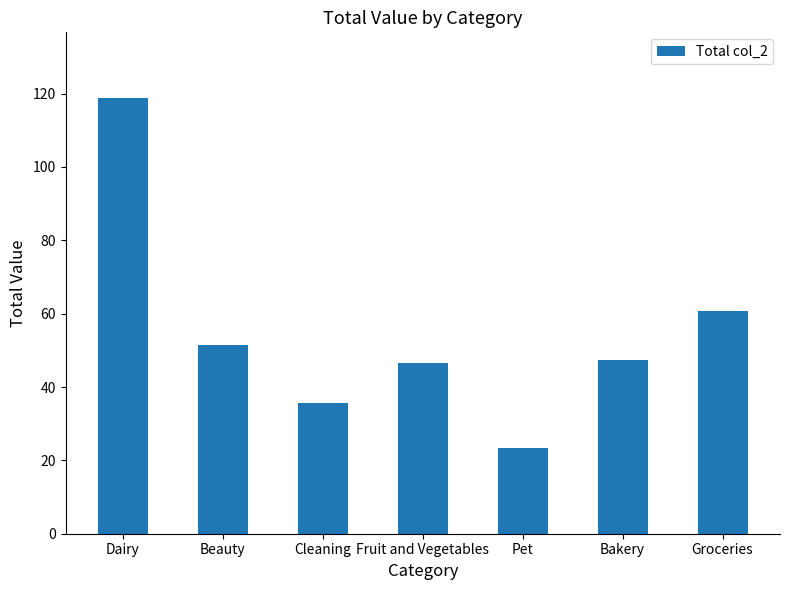

What is the sum of all values?

383.9